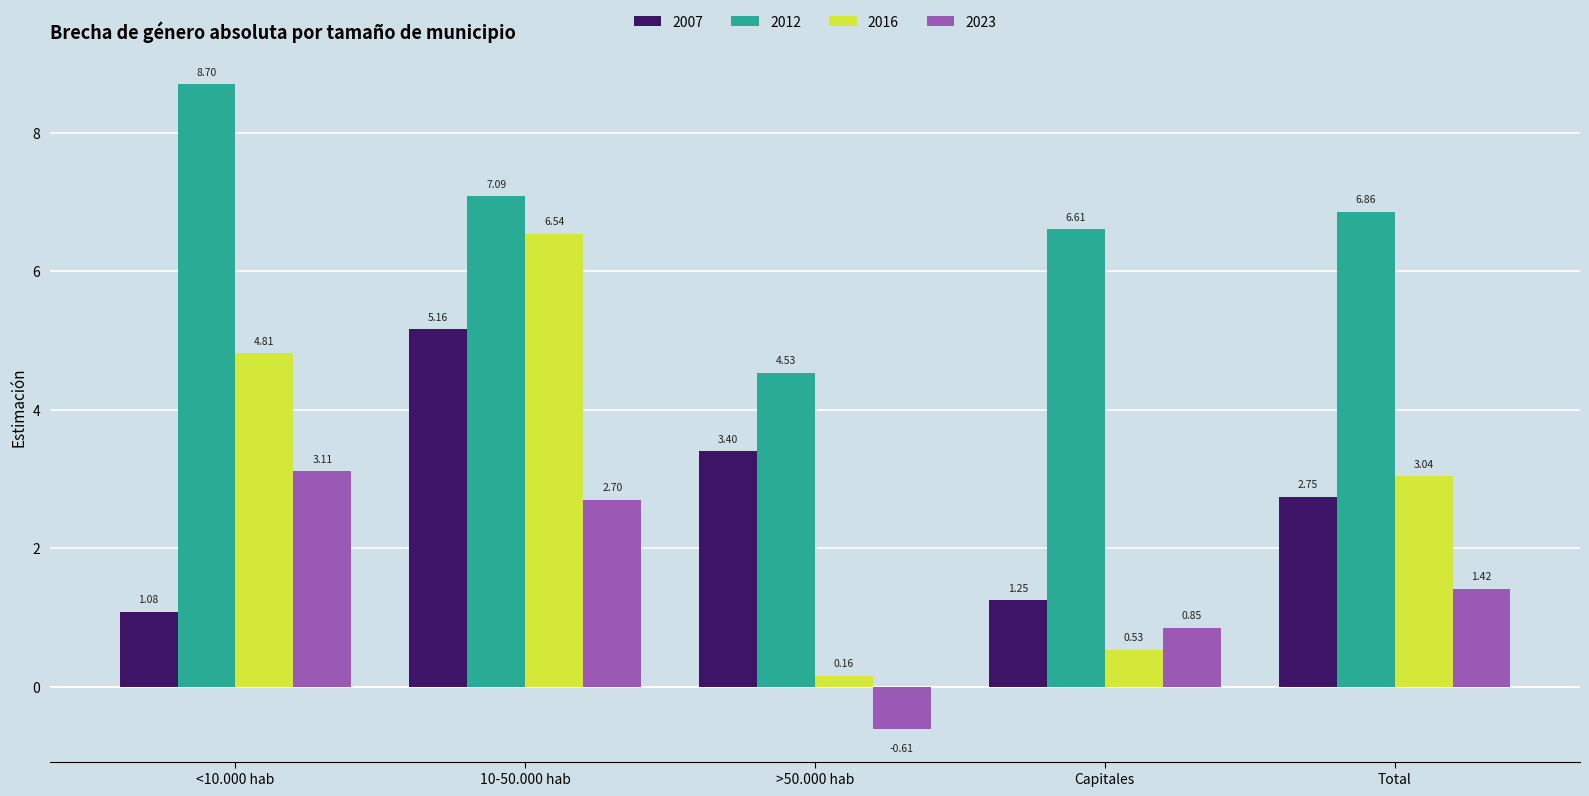

What is the difference between the highest and lowest values at 10-50.000 hab?

4.4